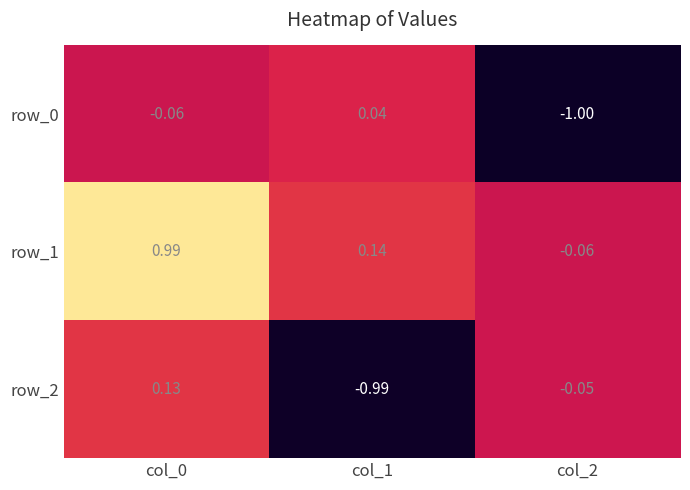

Is the value of row_2 at col_0 greater than the value of row_0 at col_0?

Yes